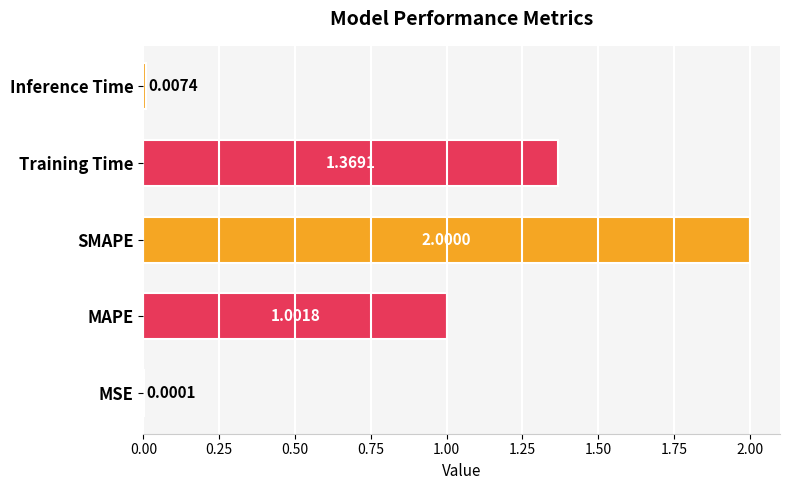

What is the change in value from Training Time to Inference Time?

-1.4